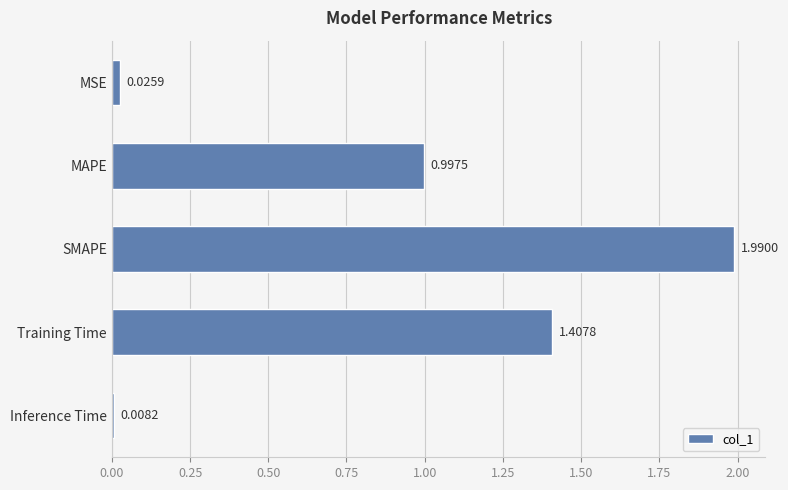

Are the bars horizontal?

Yes